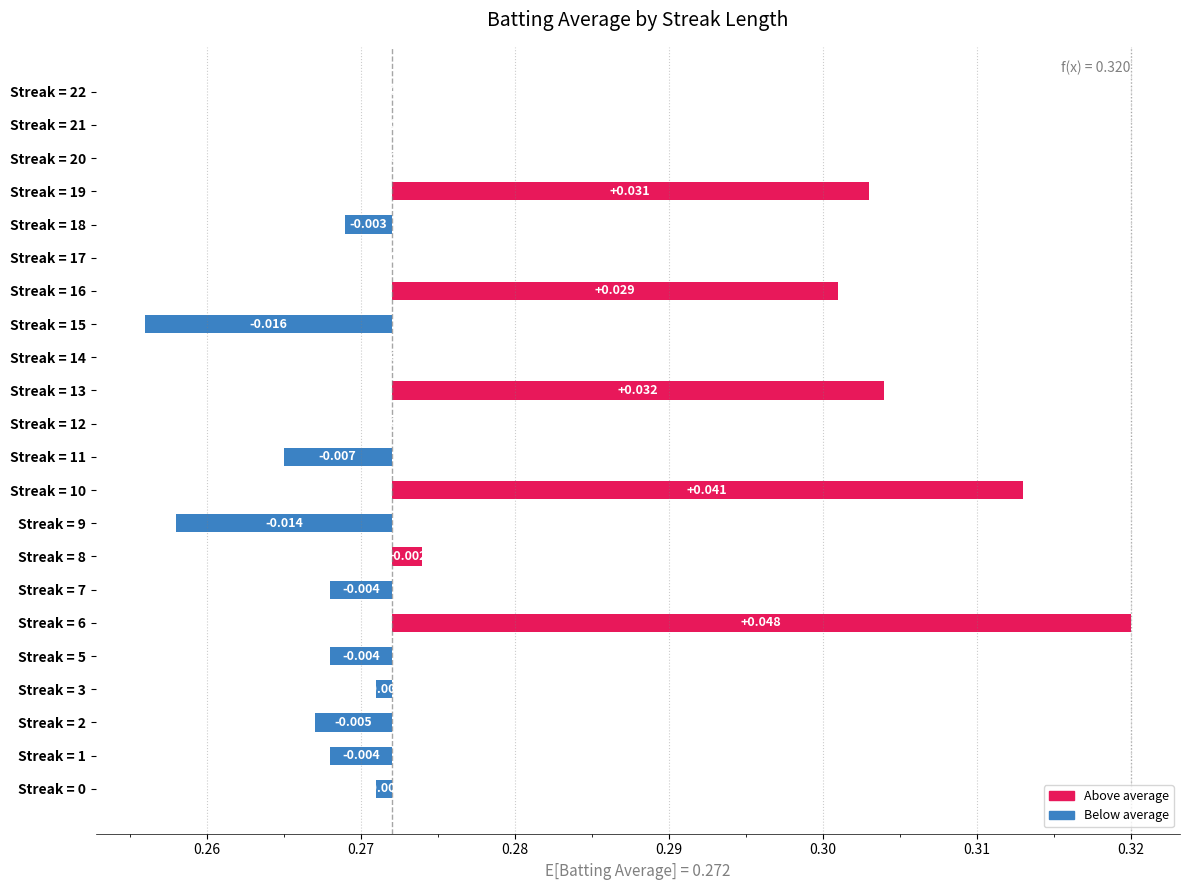

What position from the left is 20?

21